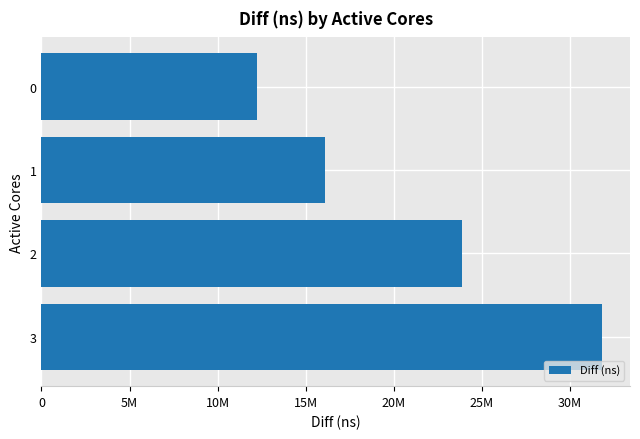

What is the average value?

20999676